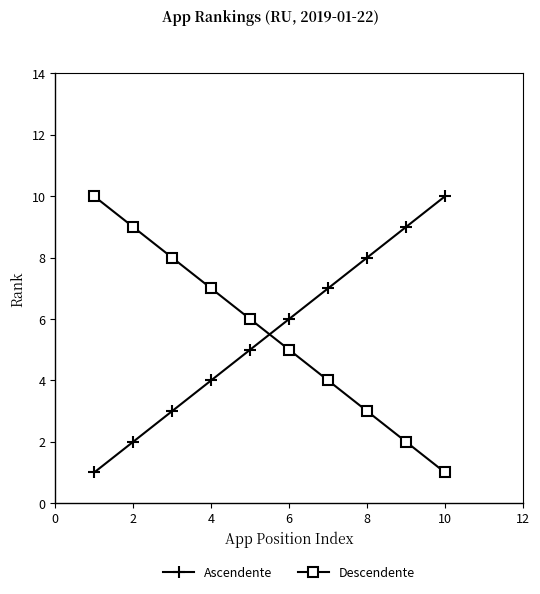

How many Descendente values are between 3 and 8?

6